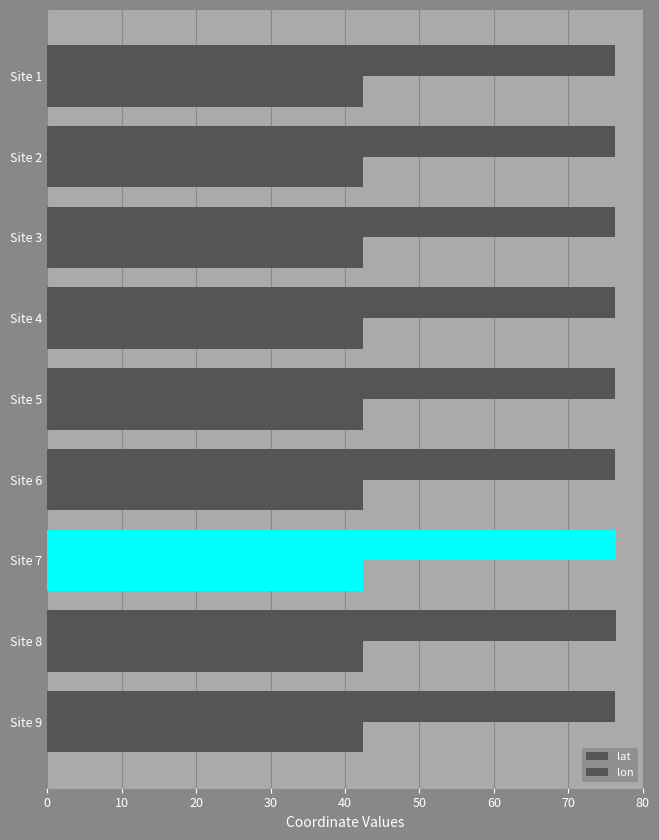

Are the bars horizontal?

Yes